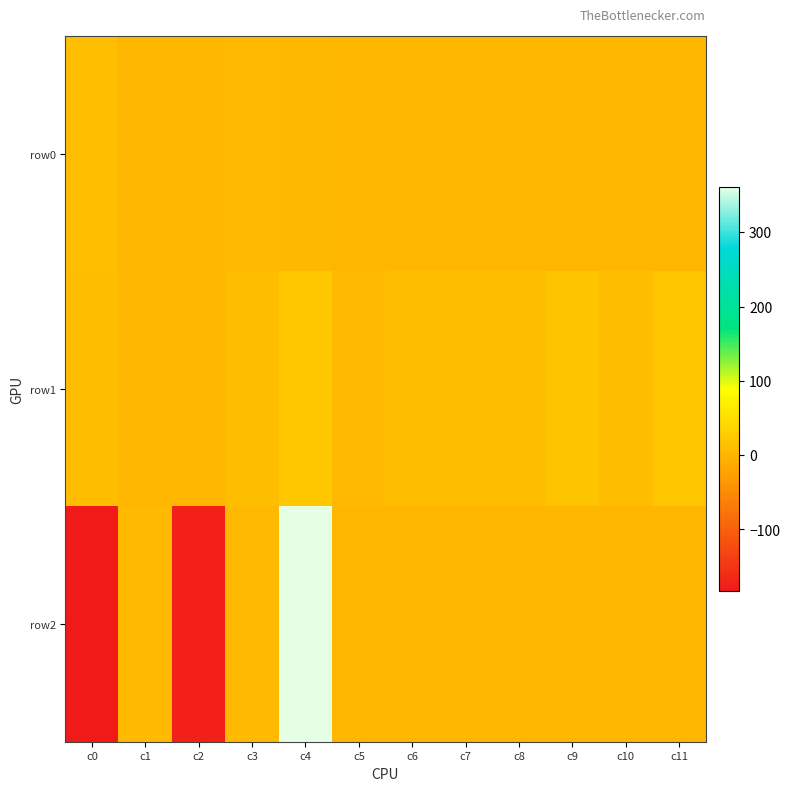

Count the number of categories in the chart.

12